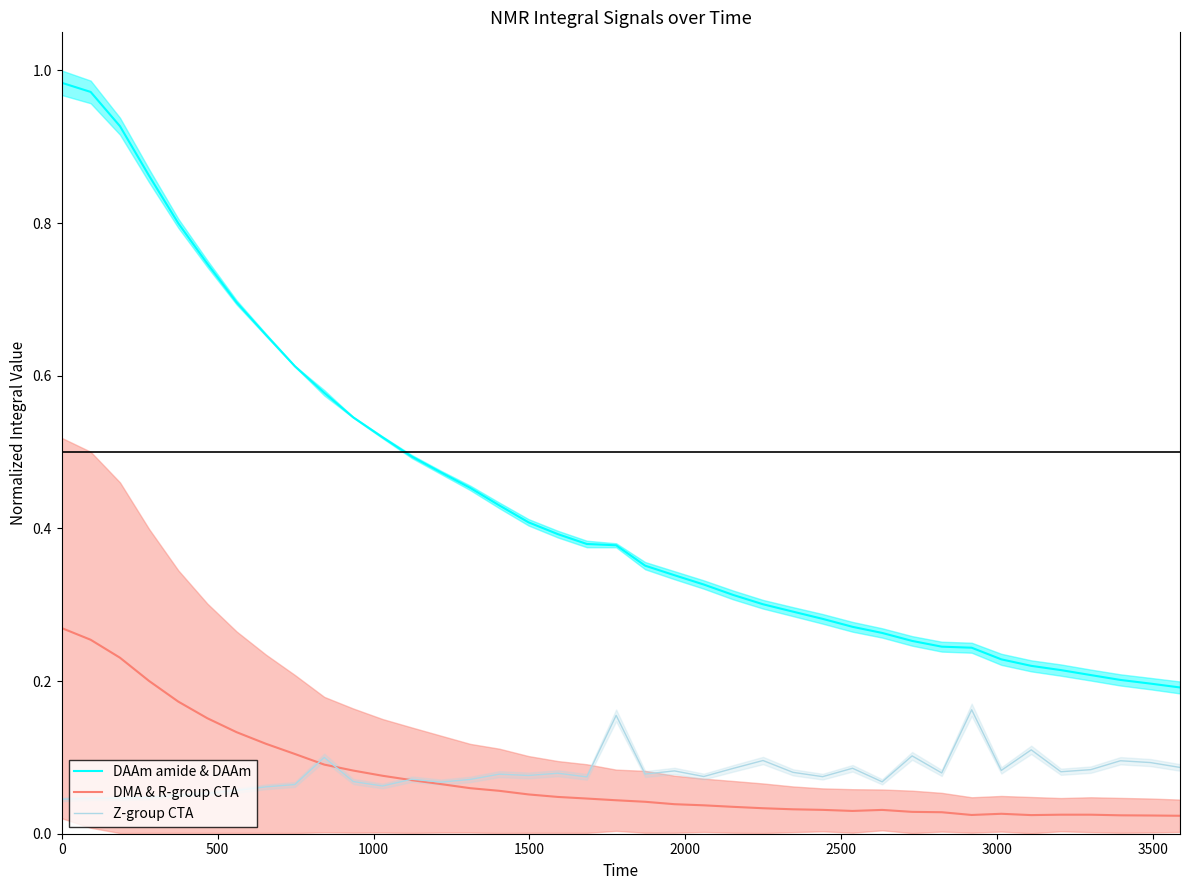

True or false: DAAm amide & DAAm and DMA & R-group CTA cross at least once.

False